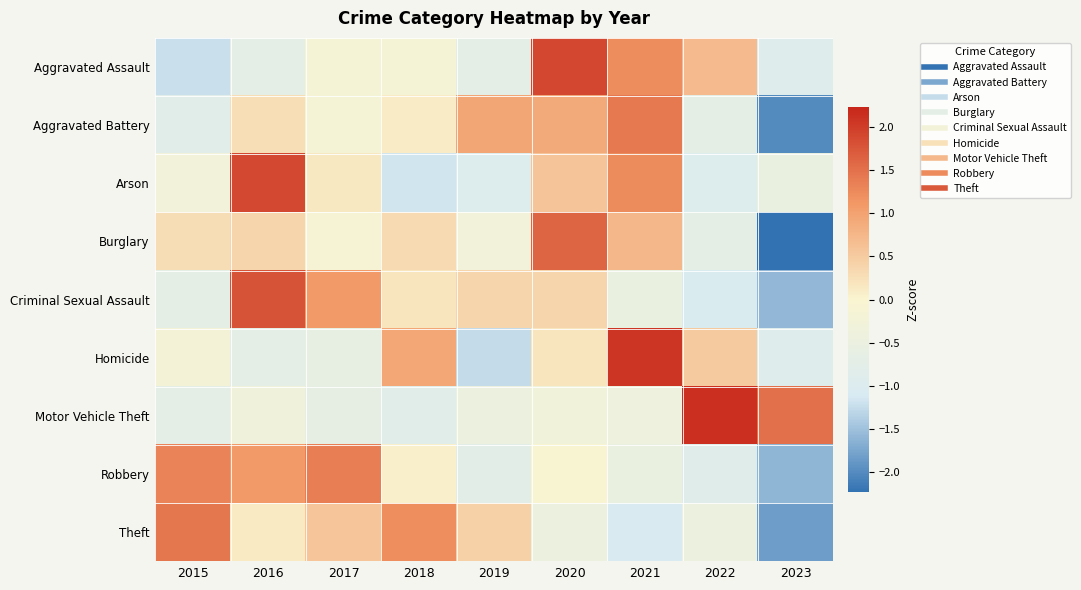

Reading left to right, extract all data points from this chart.

Aggravated Assault: 2015=-1.2	2016=-0.7	2017=-0.2	2018=-0.2	2019=-0.7	2020=1.9	2021=1.2	2022=0.7	2023=-0.9
Aggravated Battery: 2015=-0.8	2016=0.3	2017=-0.2	2018=0.1	2019=1.0	2020=0.9	2021=1.4	2022=-0.7	2023=-2.0
Arson: 2015=-0.3	2016=1.9	2017=0.1	2018=-1.2	2019=-0.9	2020=0.6	2021=1.2	2022=-0.9	2023=-0.5
Burglary: 2015=0.3	2016=0.4	2017=-0.1	2018=0.3	2019=-0.3	2020=1.6	2021=0.7	2022=-0.7	2023=-2.2
Criminal Sexual Assault: 2015=-0.7	2016=1.8	2017=1.1	2018=0.2	2019=0.4	2020=0.4	2021=-0.5	2022=-1.0	2023=-1.6
Homicide: 2015=-0.2	2016=-0.7	2017=-0.6	2018=0.9	2019=-1.3	2020=0.2	2021=2.1	2022=0.5	2023=-0.9
Motor Vehicle Theft: 2015=-0.7	2016=-0.4	2017=-0.6	2018=-0.8	2019=-0.4	2020=-0.3	2021=-0.4	2022=2.1	2023=1.5
Robbery: 2015=1.3	2016=1.1	2017=1.4	2018=0.1	2019=-0.8	2020=-0.1	2021=-0.5	2022=-0.9	2023=-1.6
Theft: 2015=1.4	2016=0.1	2017=0.6	2018=1.2	2019=0.4	2020=-0.5	2021=-1.1	2022=-0.4	2023=-1.8